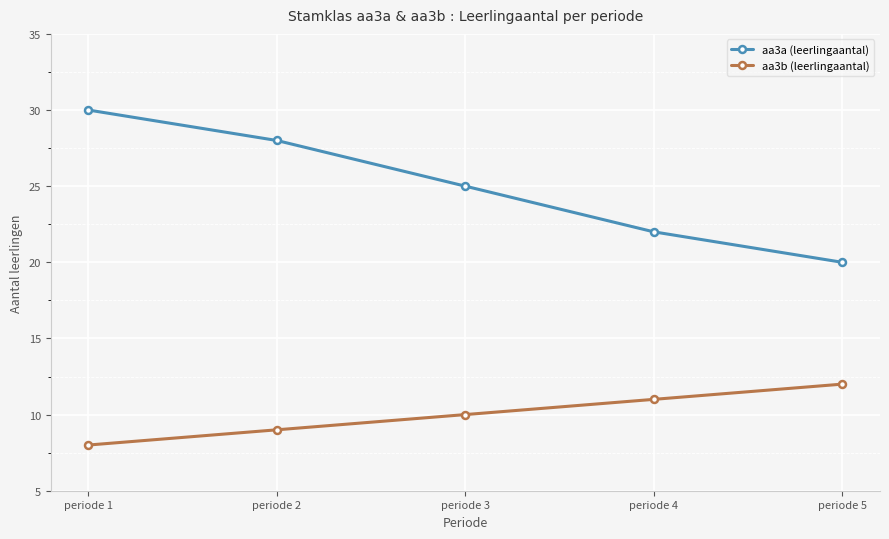

True or false: aa3b (leerlingaantal) and aa3a (leerlingaantal) cross at least once.

False